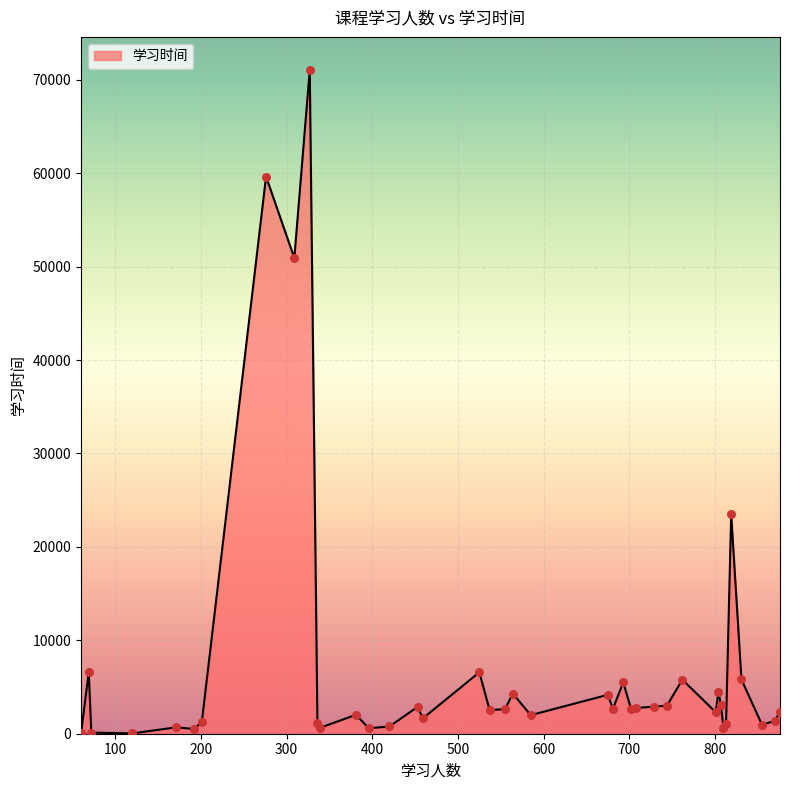

What is the greatest value displayed?

71043